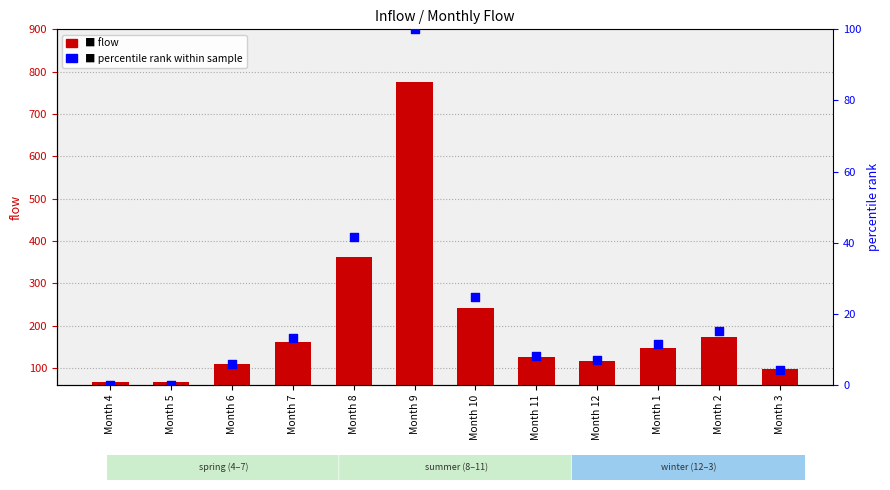

Which series reaches the maximum Y coordinate?

flow